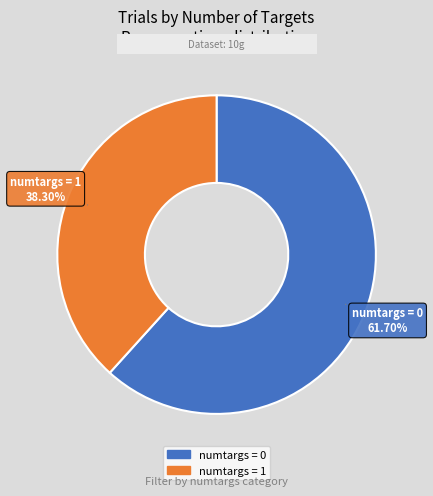

To the nearest percent, what is the average slice percentage?

50%